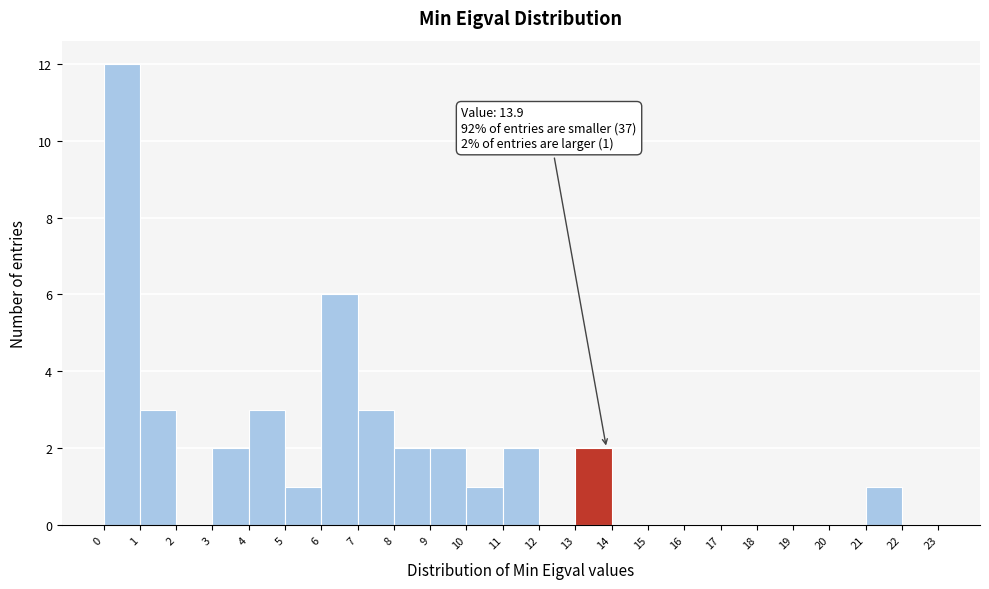

Over which range of the x-axis is the bar tallest?

0 to 1